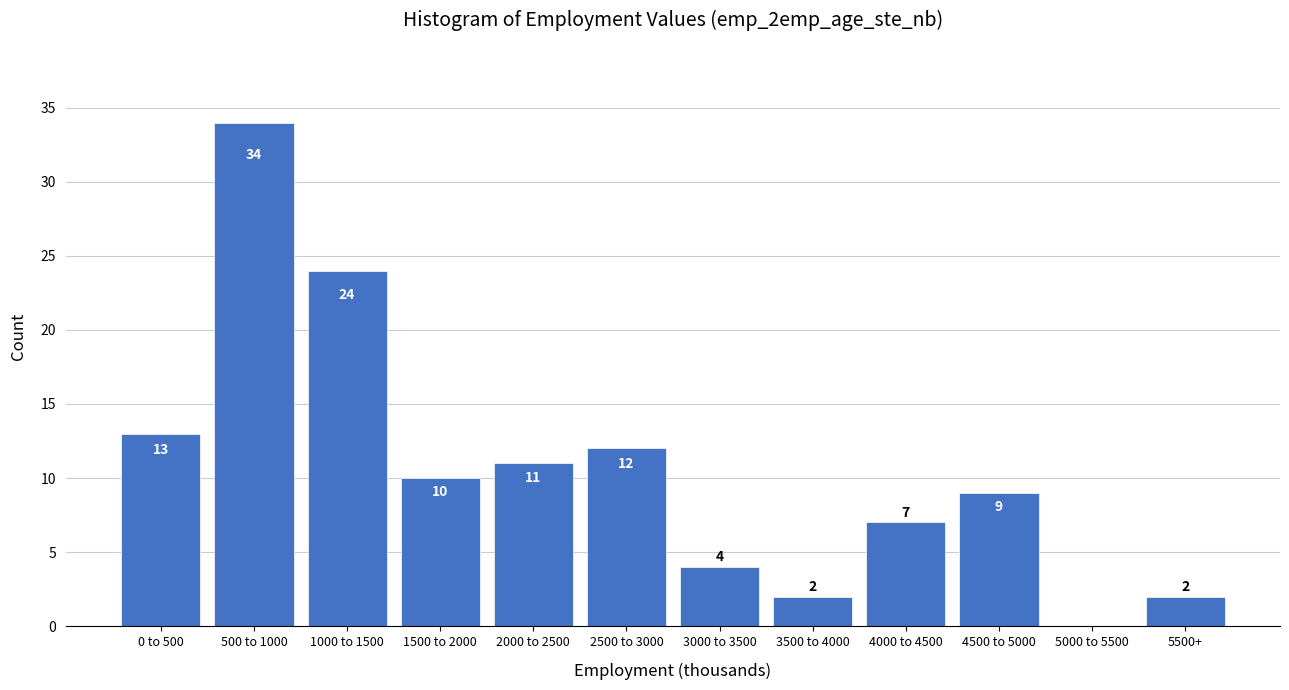

Reading right to left, what are all the values shown in this chart?

5500+=2	5000 to 5500=0	4500 to 5000=9	4000 to 4500=7	3500 to 4000=2	3000 to 3500=4	2500 to 3000=12	2000 to 2500=11	1500 to 2000=10	1000 to 1500=24	500 to 1000=34	0 to 500=13